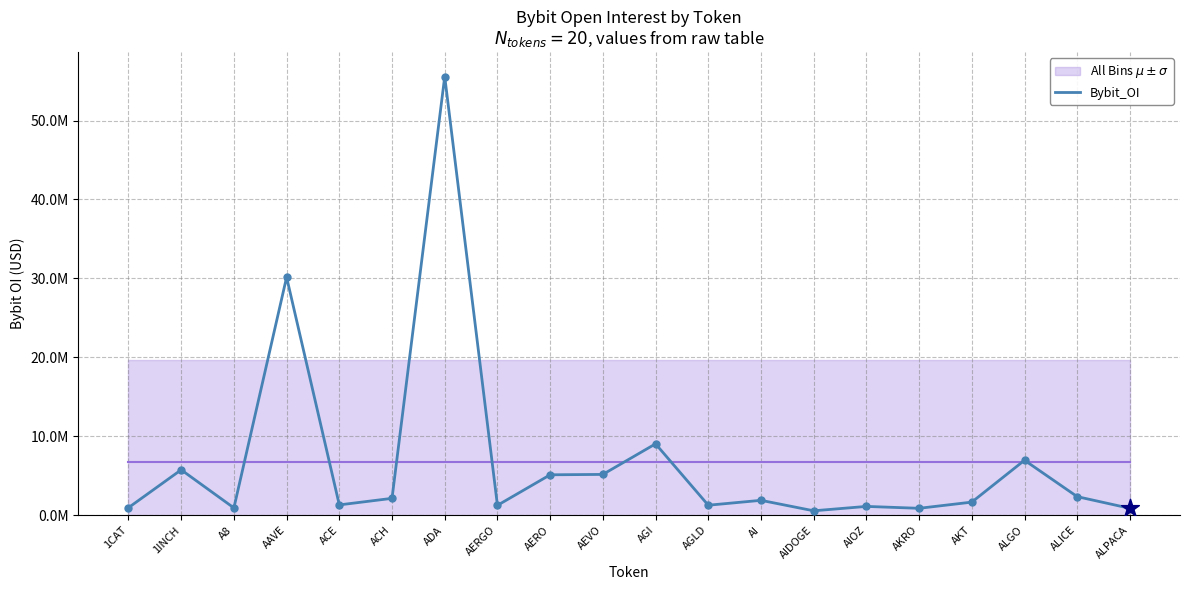

Between AIDOGE and AERO, which is larger?

AERO